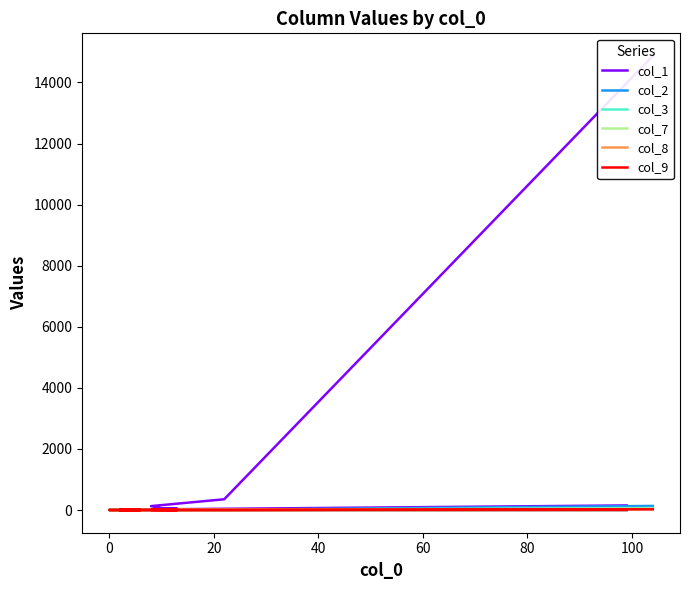

Is this an area chart (filled region under the line)?

No